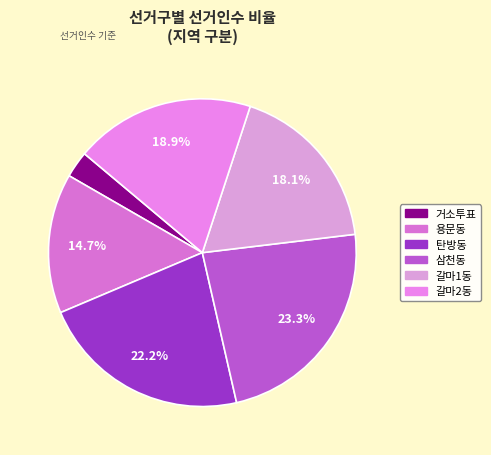

Is 용문동 the majority of the pie?

No